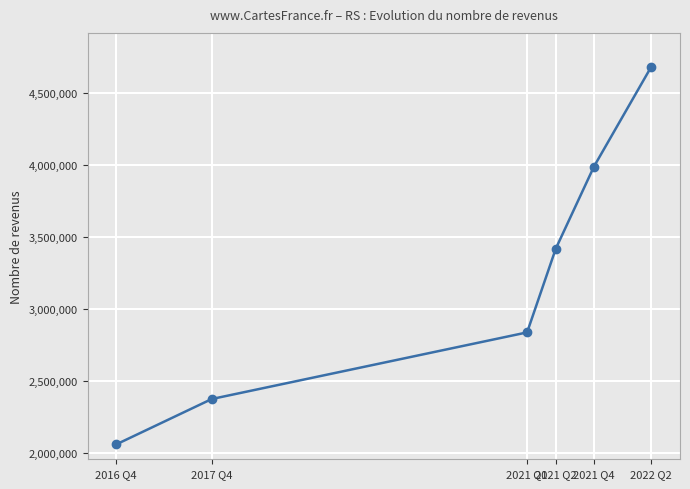

How many categories are shown in the chart?

6